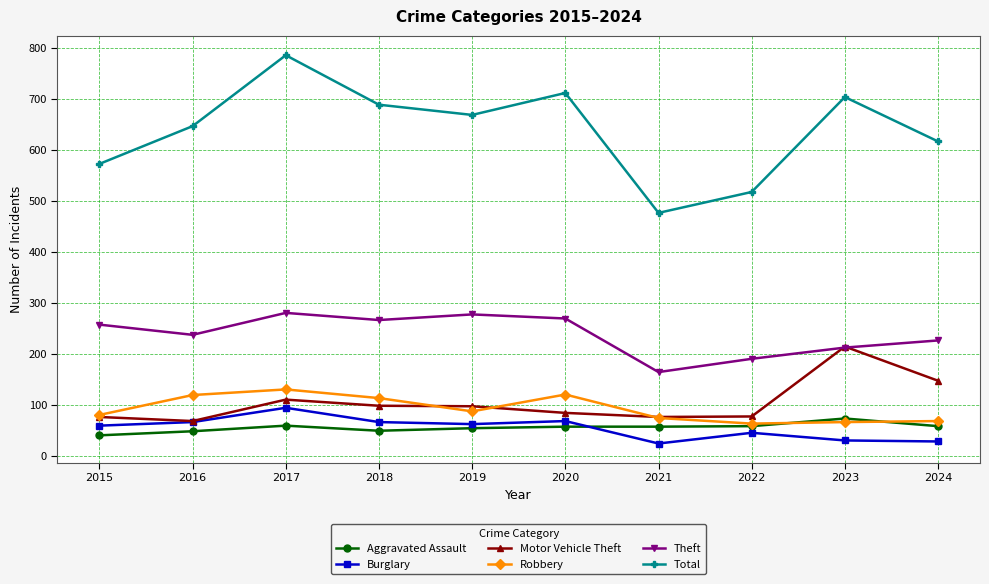

What is the average value of the Theft series?

239